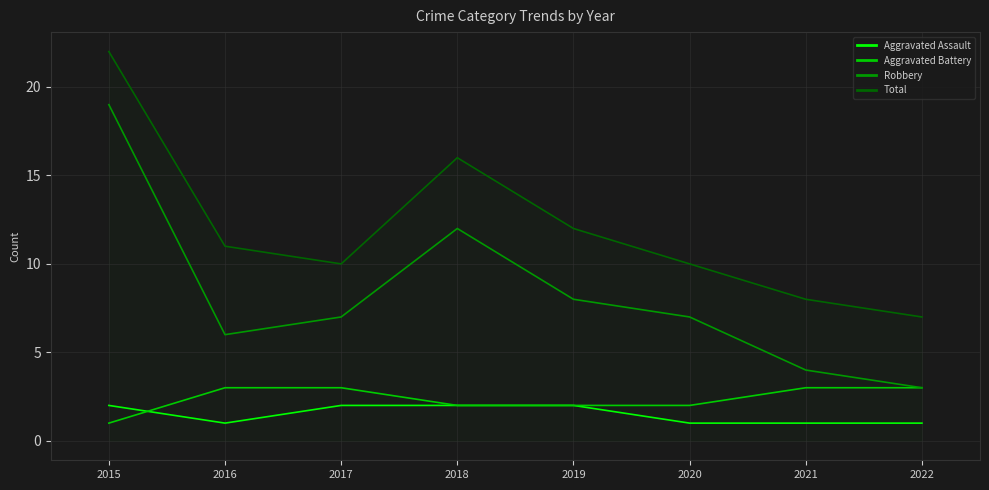

How many lines are shown in the chart?

4